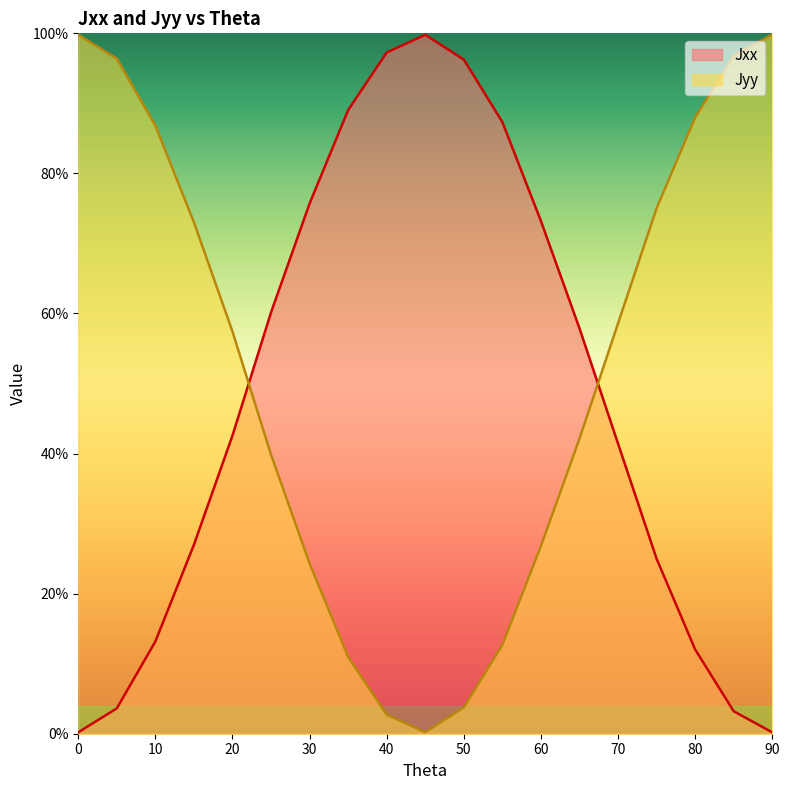

Which series changed the most between 35 and 40?

Jyy